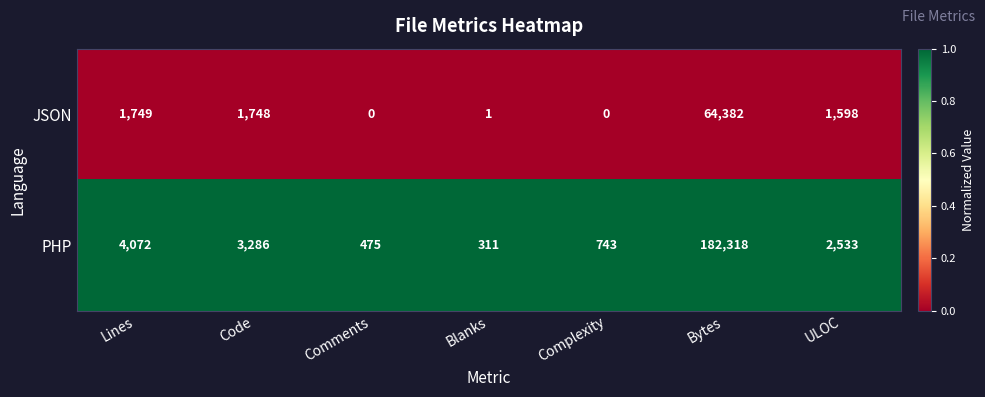

The value of PHP at ULOC is 2533. True or false?

True